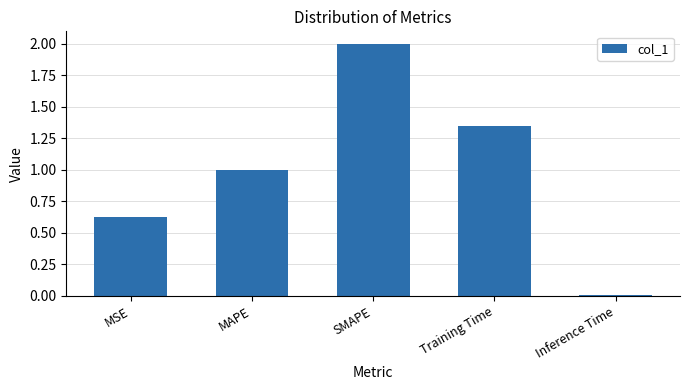

What is the average value?

1.0